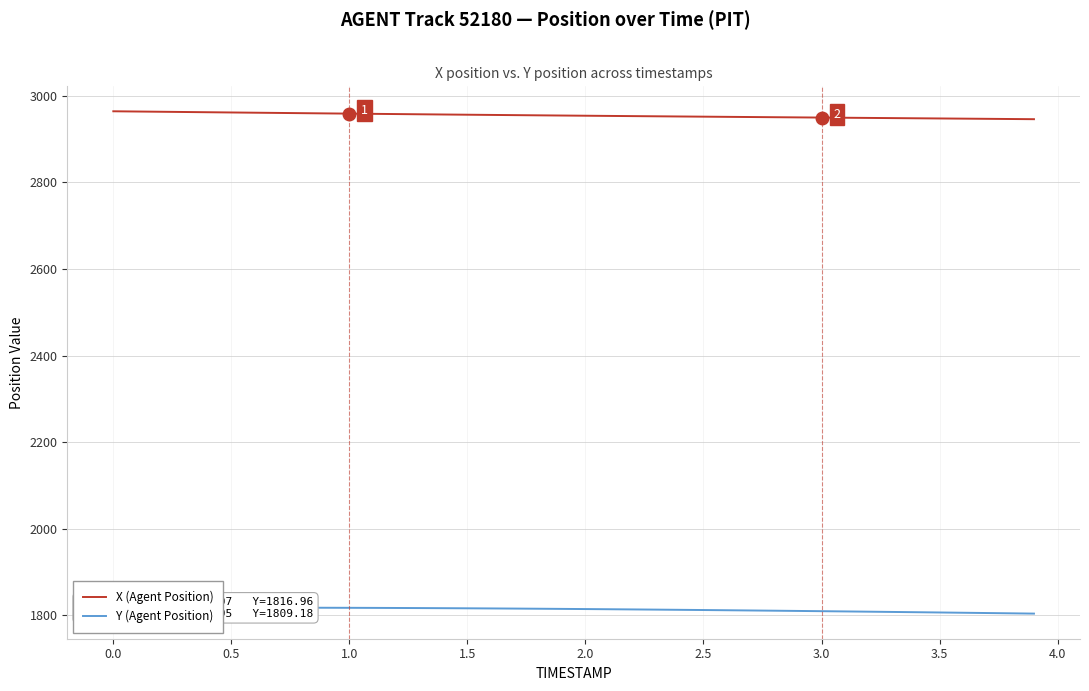

At how many categories does at least one series exceed 2782?

40